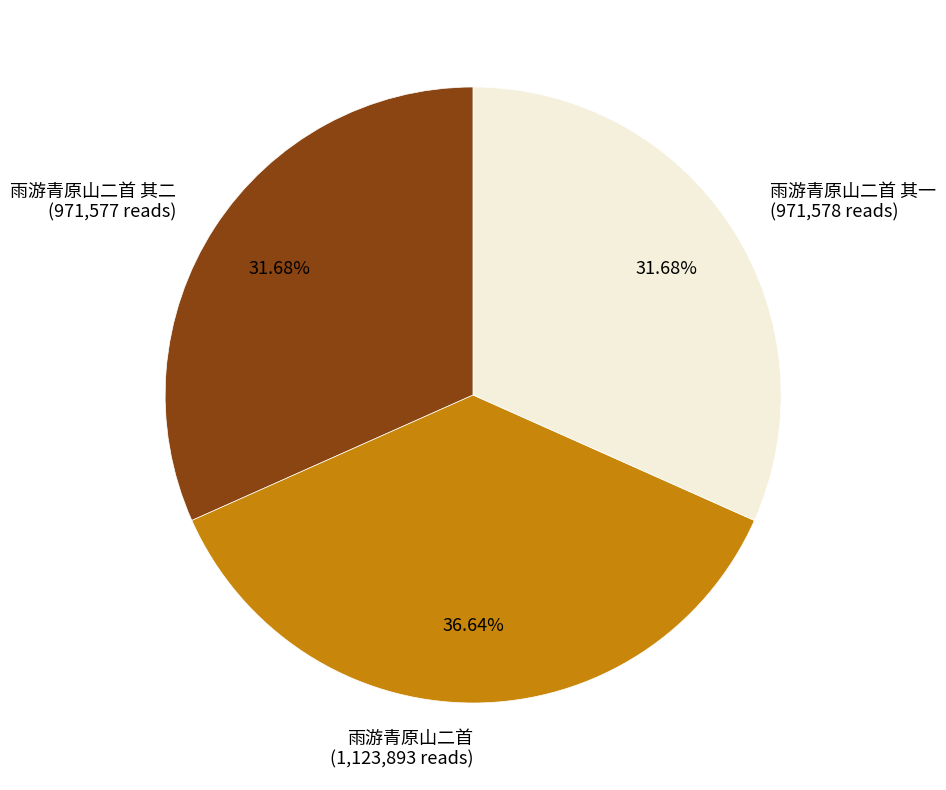

Which slice is the largest?

雨游青原山二首 (1,123,893 reads)